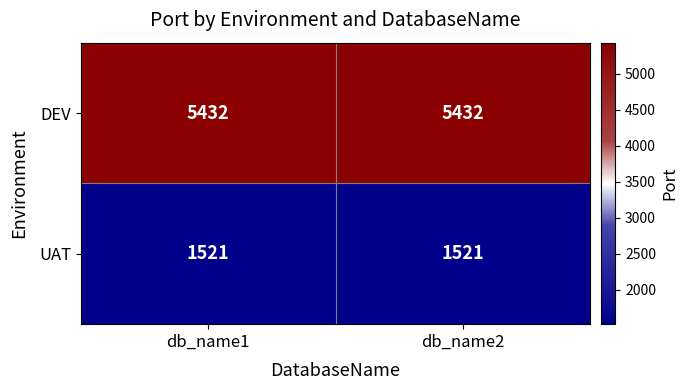

What is the spread (max minus min) of values at db_name1?

3911